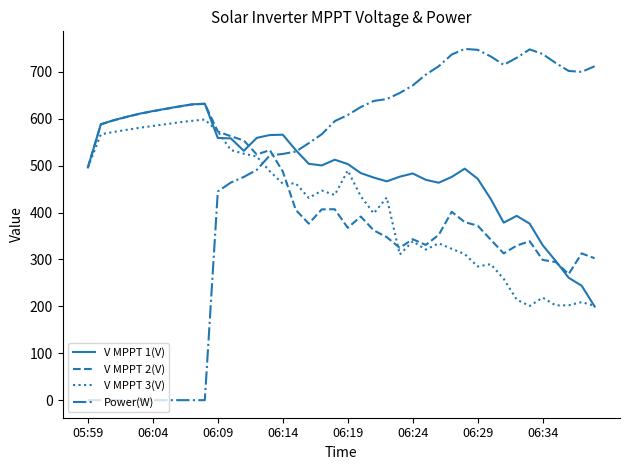

What is the maximum value shown in the chart?

749.0